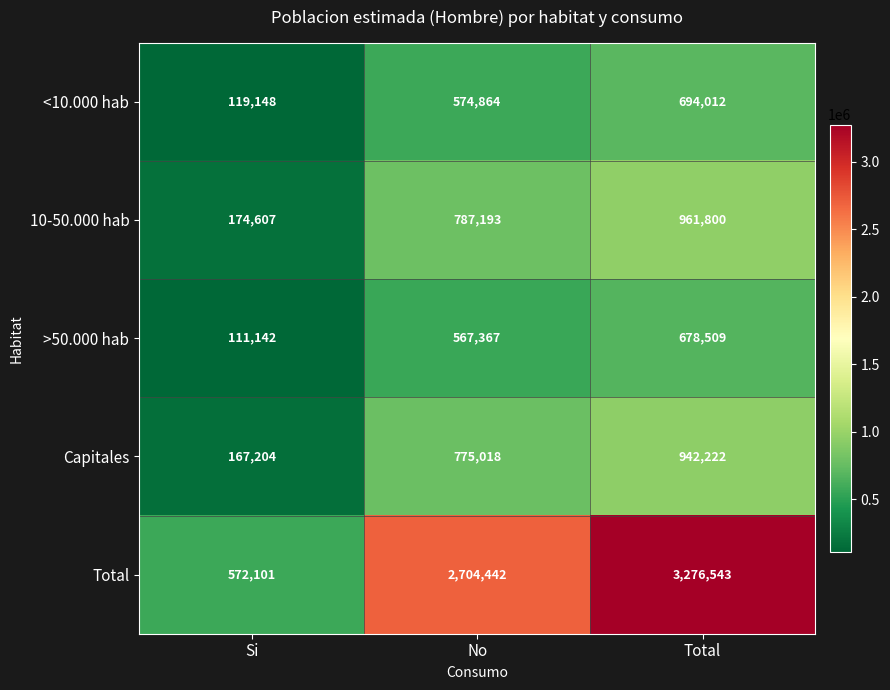

What value does the Total series have at No, to the nearest 50?

2704450